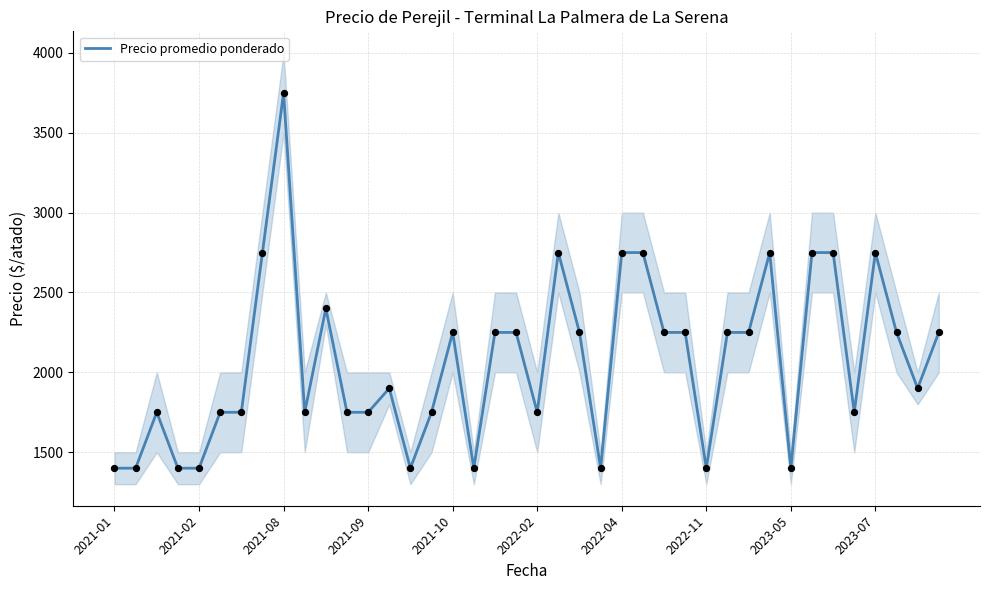

What is the change in value from 11 to 25?

+1000